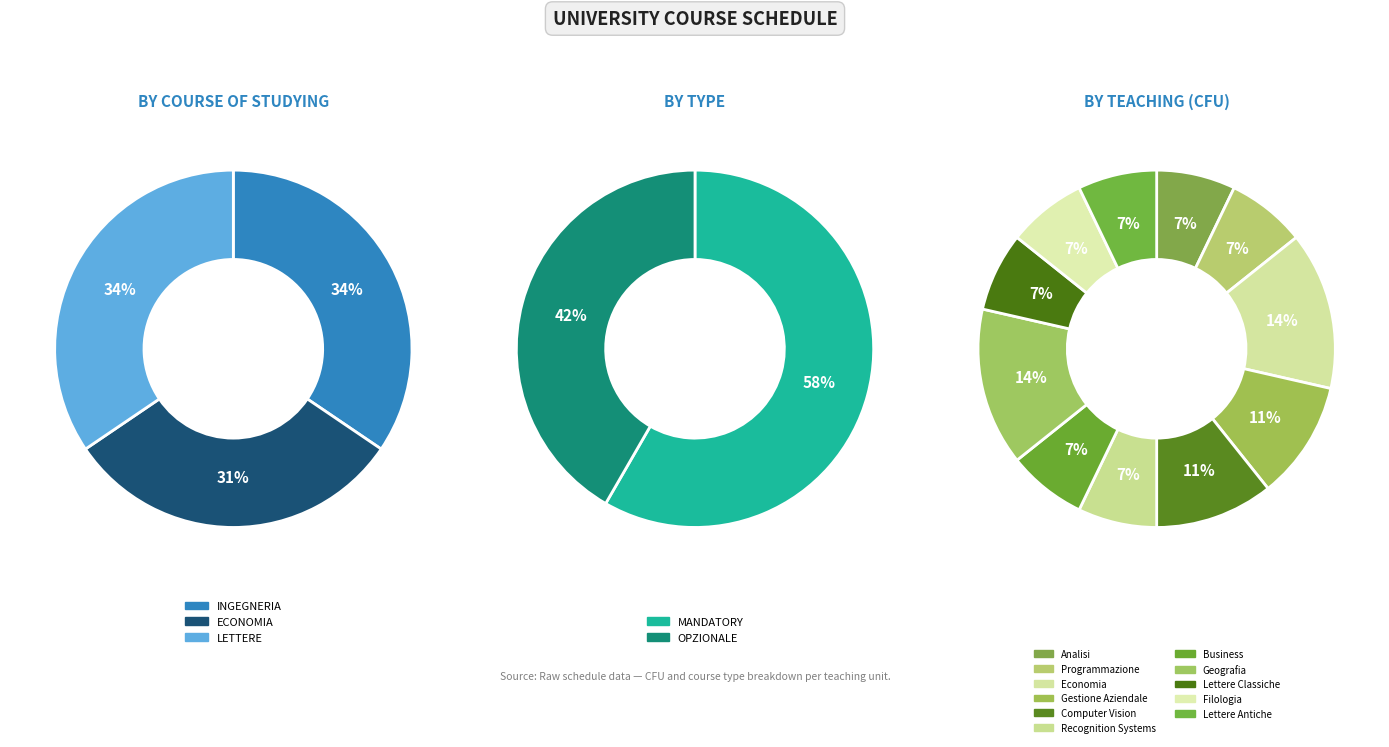

True or false: Programmazione accounts for 7% of the total.

True